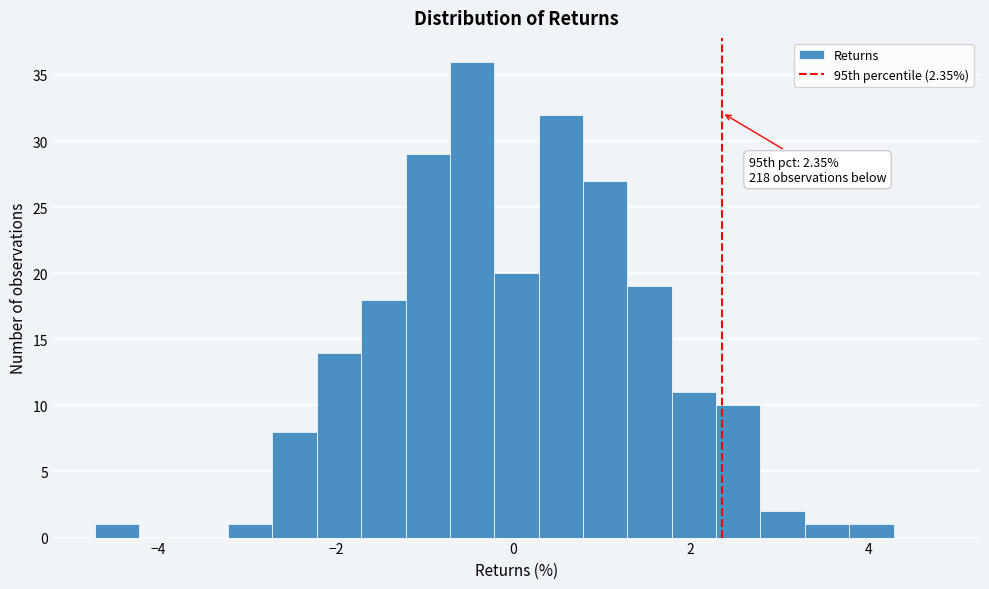

Around what value on the x-axis is the tallest bar? Give the approximate position of its centre, as read against the axis.

-0.4